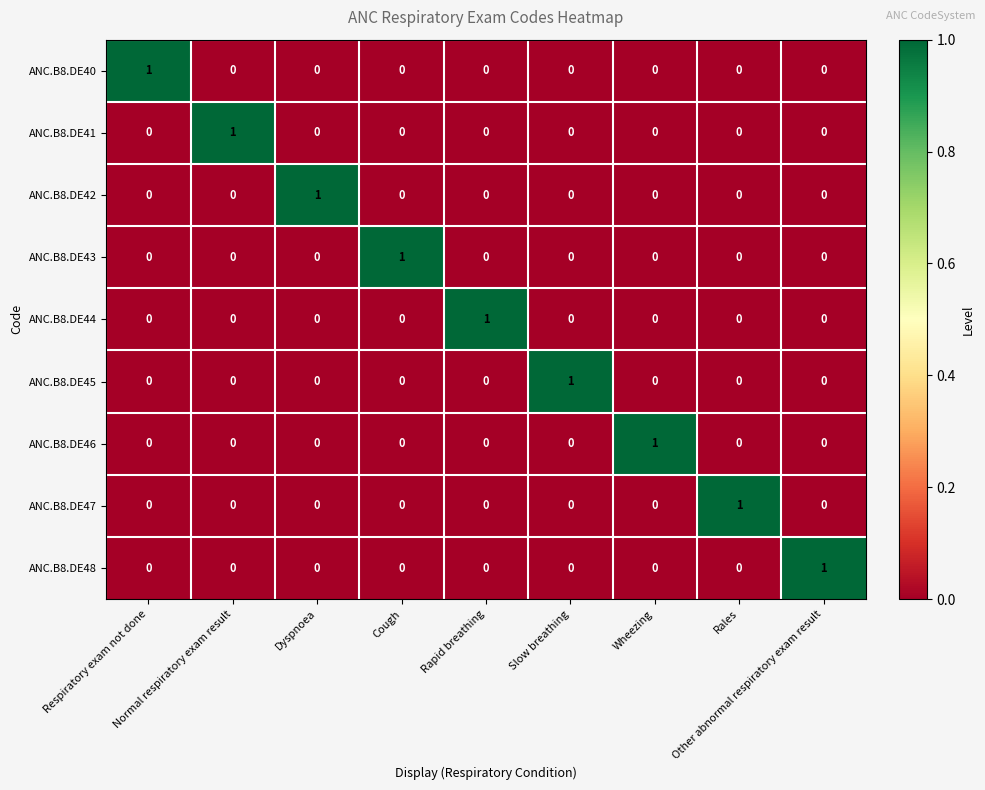

How many ANC.B8.DE40 values are between 0 and 1?

9